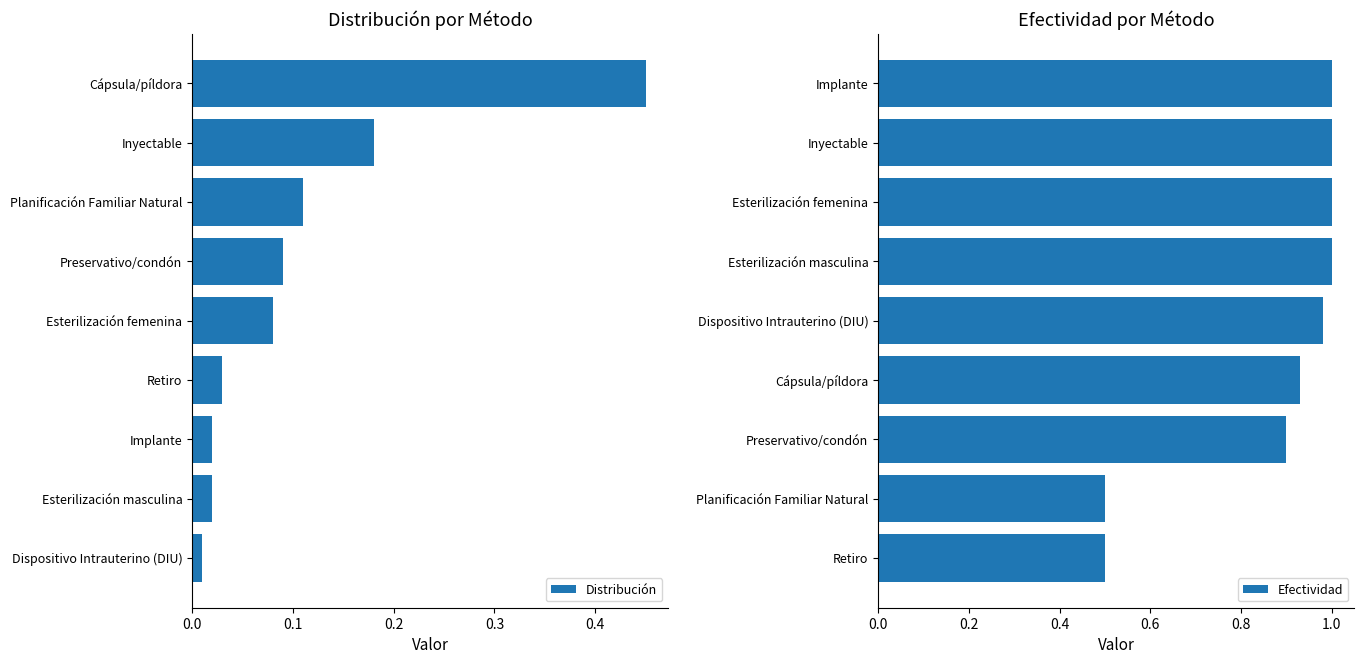

Count the number of data series in this chart.

2